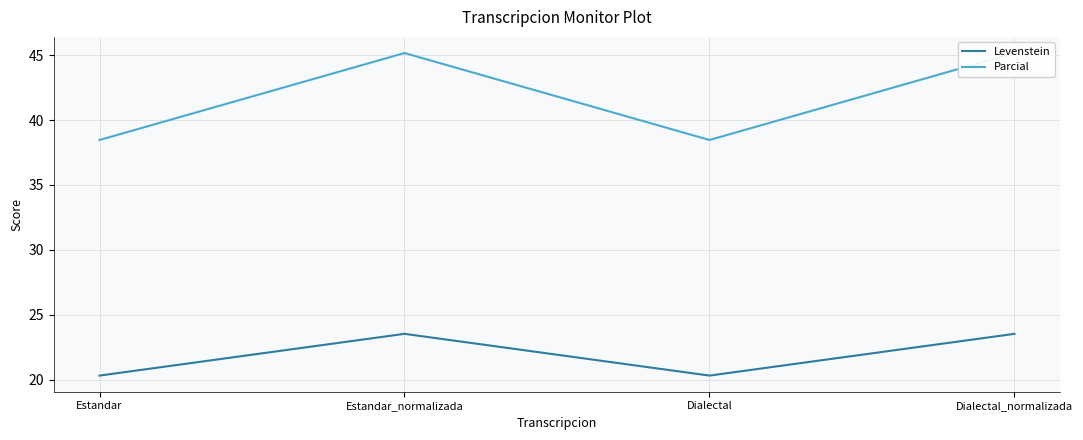

True or false: Parcial and Levenstein cross at least once.

False